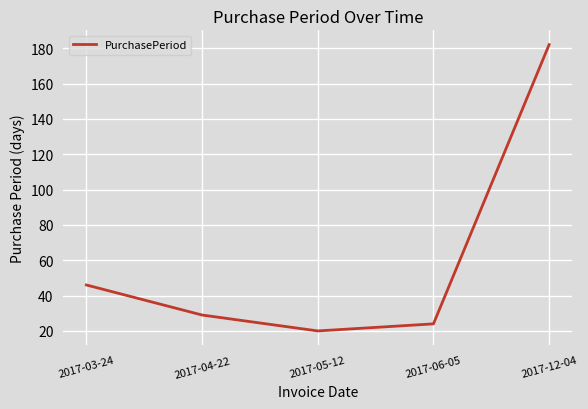

How many lines are shown in the chart?

1